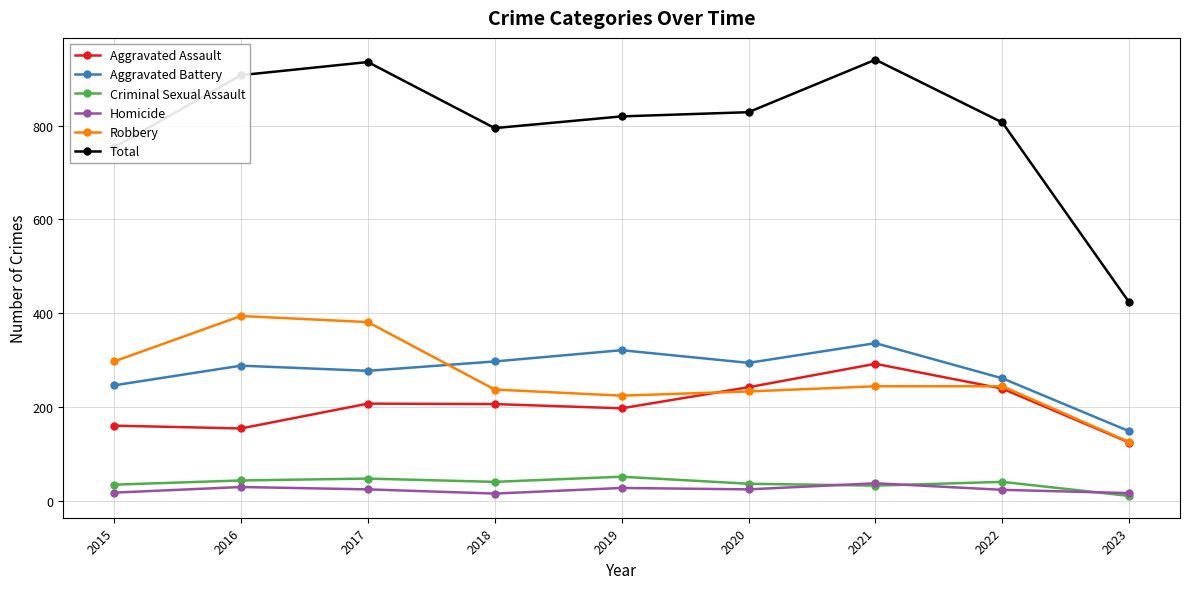

What is the spread (max minus min) of values at 2019?

793